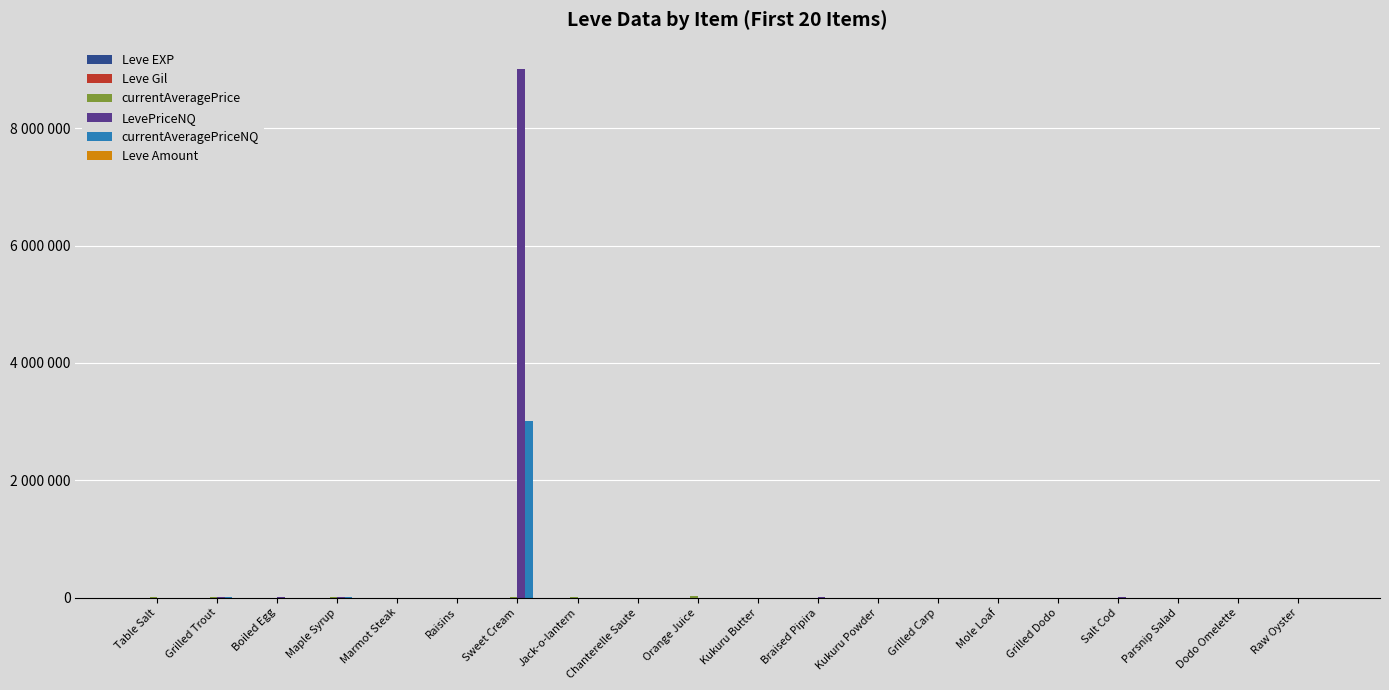

What is the difference between the maximum and minimum values in the currentAveragePriceNQ series?

3003202